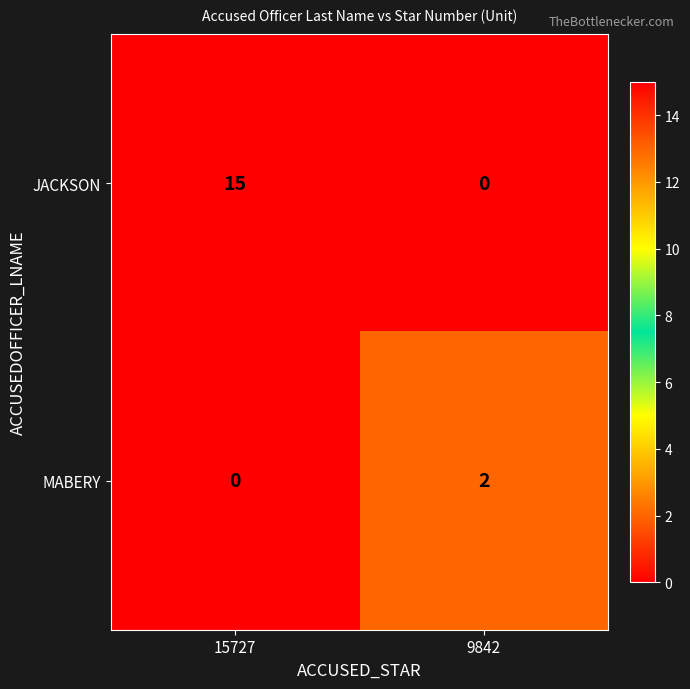

Reading left to right, list all the values displayed in this chart.

JACKSON: 15	0
MABERY: 0	2